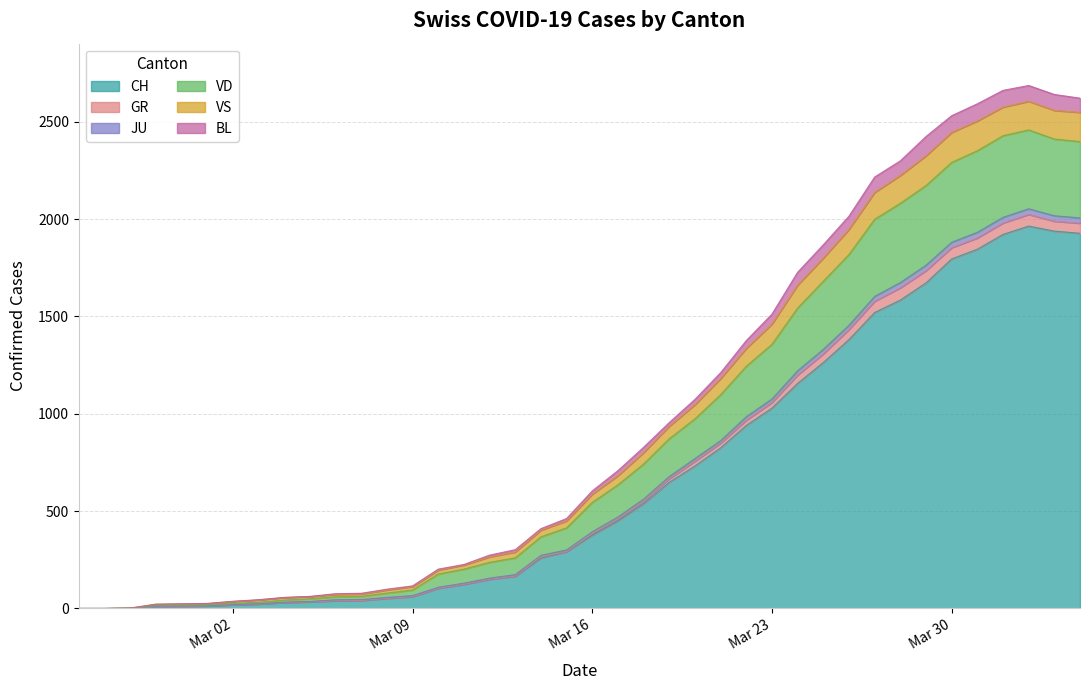

What is the maximum value for CH?

1964